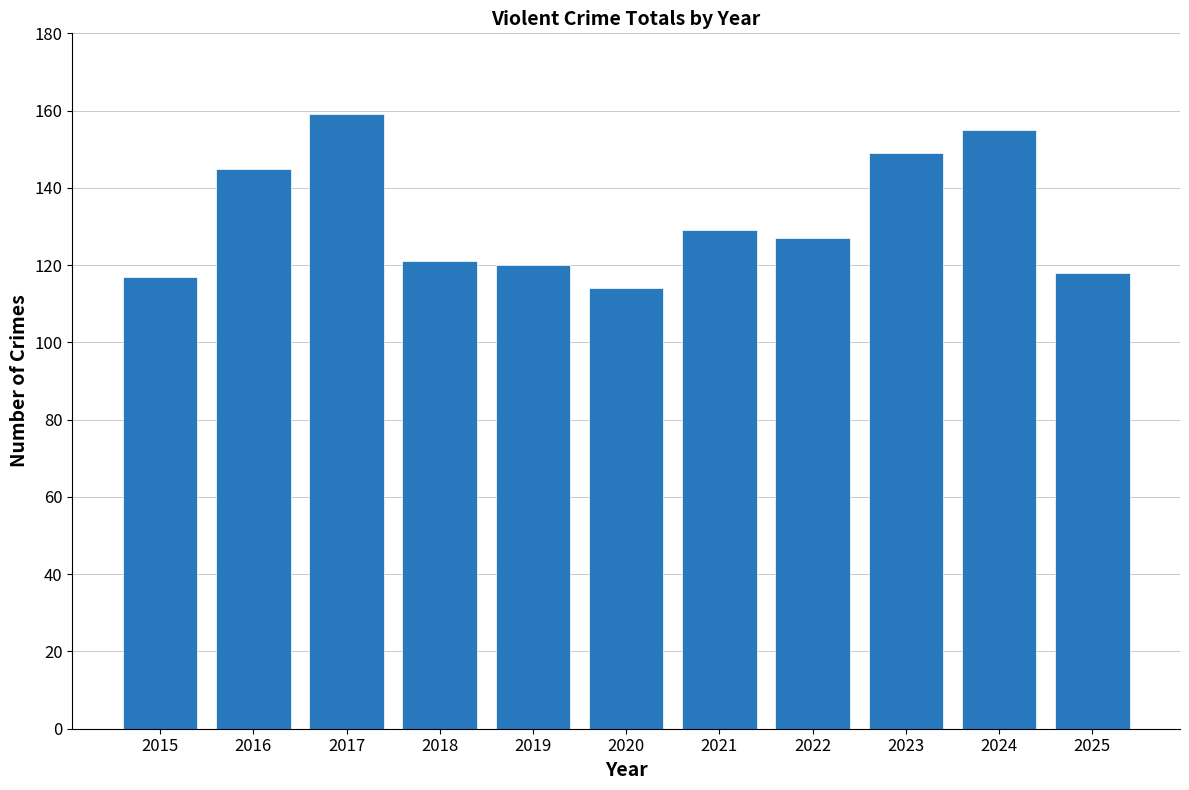

Which label corresponds to the largest value in the chart?

2017